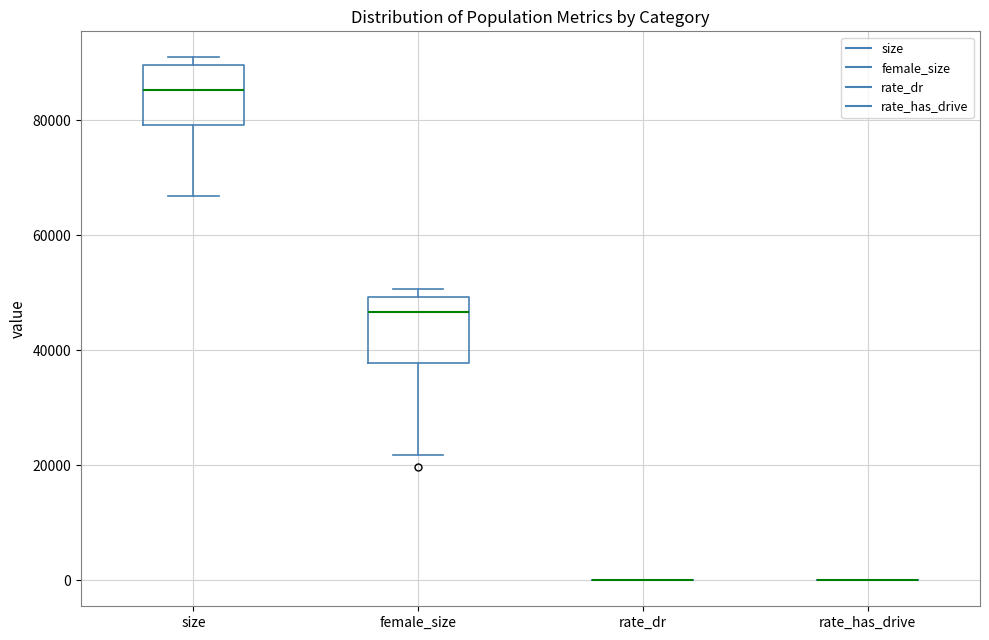

Reading left to right, read every box against the y-axis: the position of its median line, the range the box covers, and the ends of its whiskers. The values are not printed on the chart, so give them approximately, as read against the axis.

size: median 86000, box 80000 to 90000, whiskers 66000 to 90000 (just above the box's upper edge)
female_size: median 46000, box 38000 to 50000, whiskers 22000 to 50000 (just above the box's upper edge)
rate_dr: box collapsed to a line at 0, whiskers 0 to 0
rate_has_drive: box collapsed to a line at 0, whiskers 0 to 0